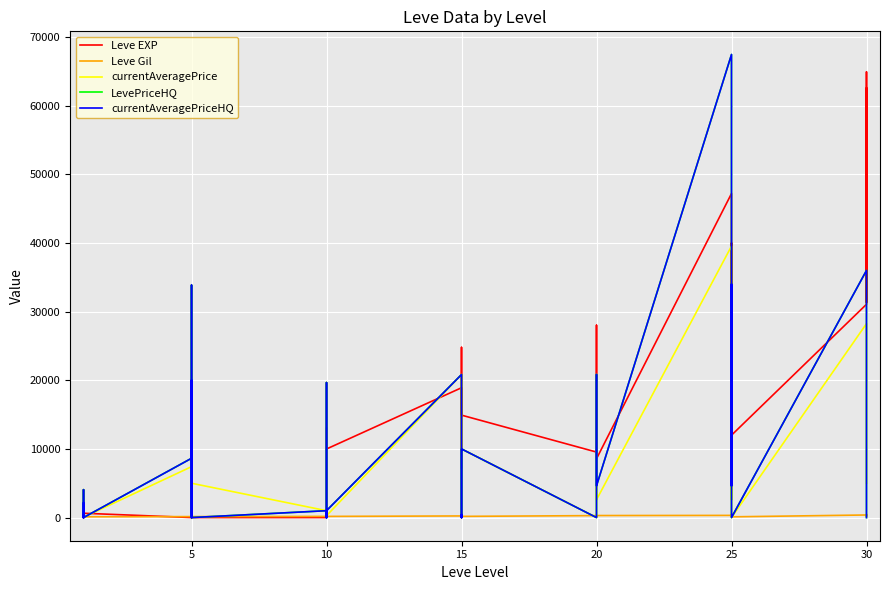

What is the minimum value for Leve EXP?

1